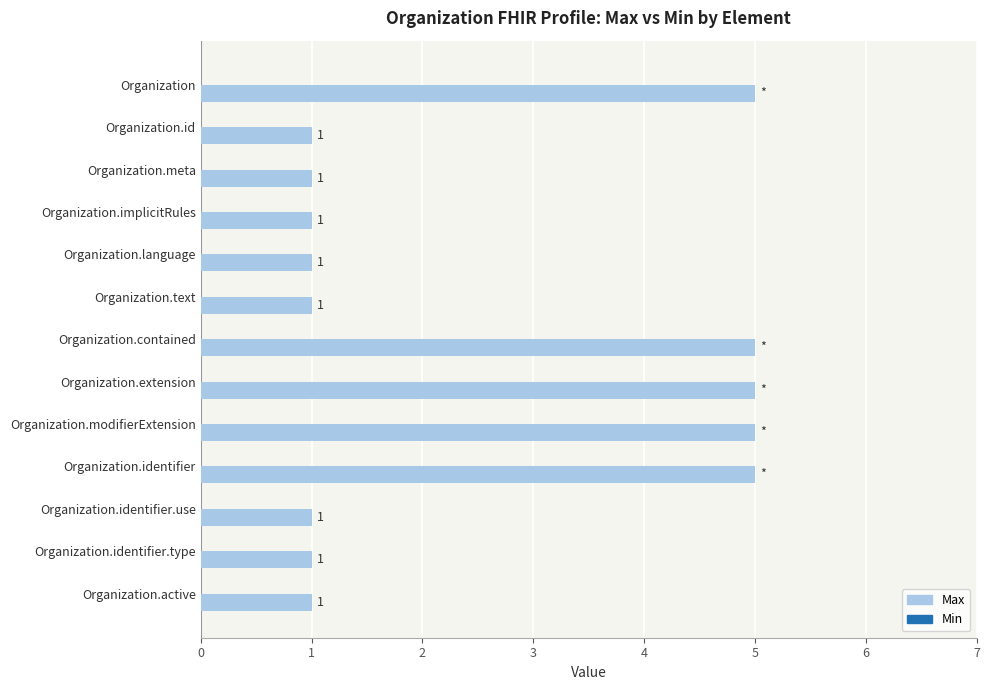

What is the change in value from Organization.id to Organization.extension?

+4